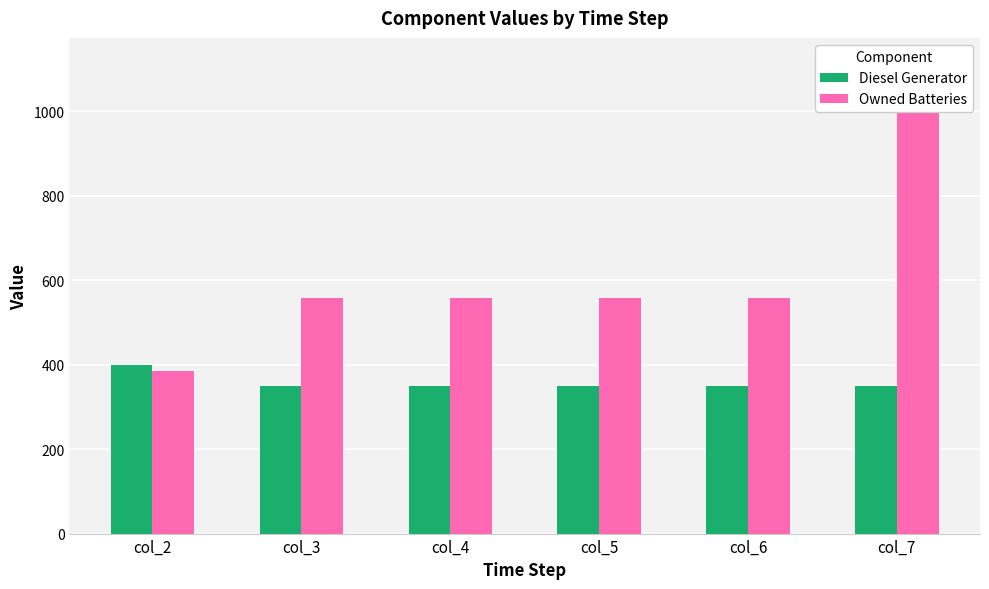

Reading left to right, list all the values displayed in this chart.

Diesel Generator: 400	350	350	350	350	350
Owned Batteries: 385	559	559	559	559	1118